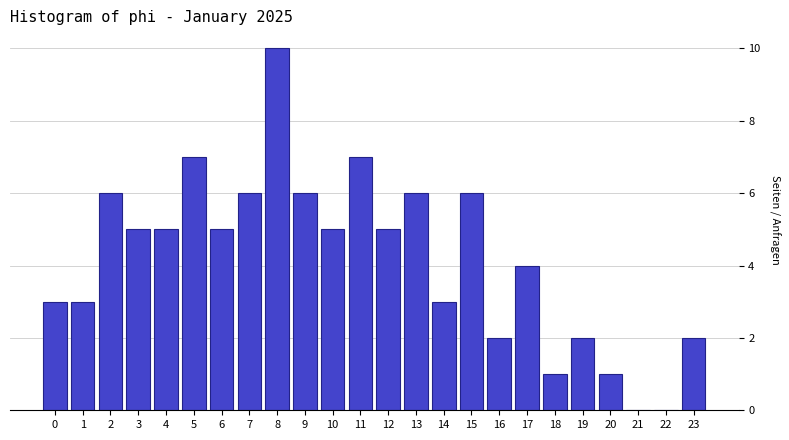

Reading right to left, transcribe all the data shown in this chart.

23=2	22=0	21=0	20=1	19=2	18=1	17=4	16=2	15=6	14=3	13=6	12=5	11=7	10=5	9=6	8=10	7=6	6=5	5=7	4=5	3=5	2=6	1=3	0=3